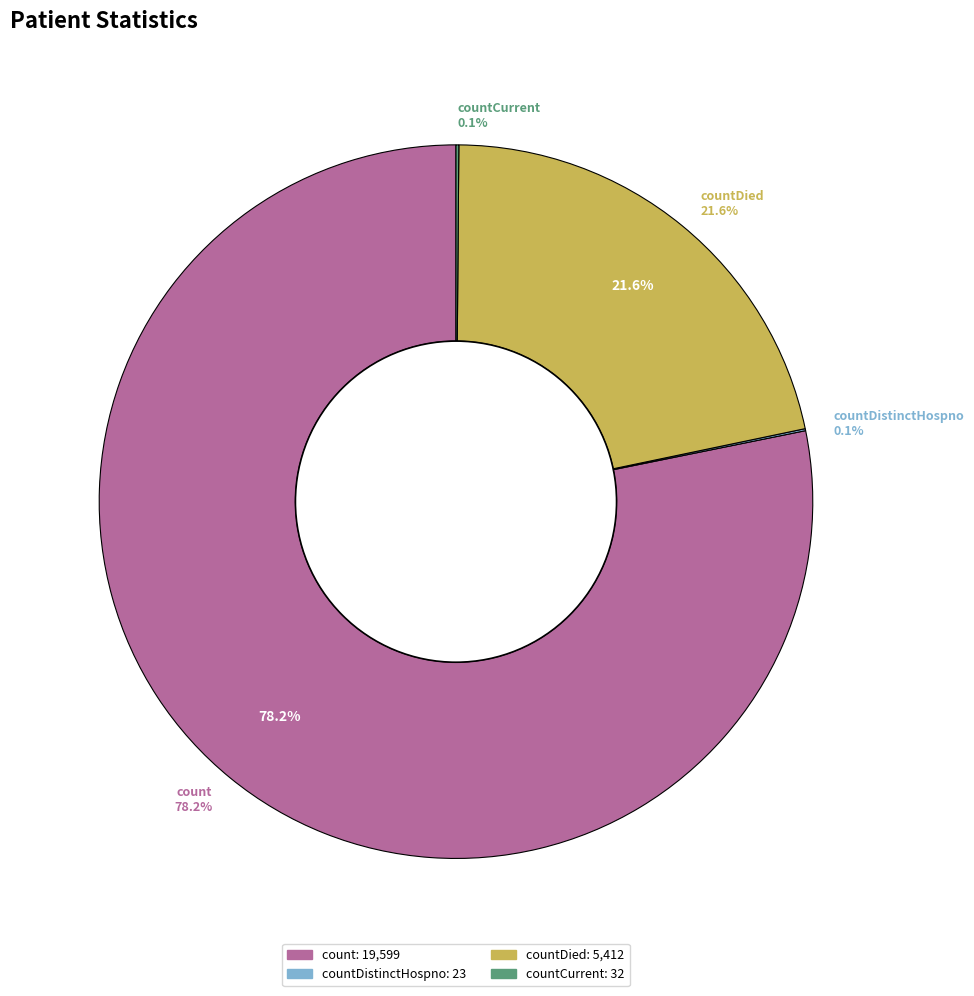

What is the majority slice?

count